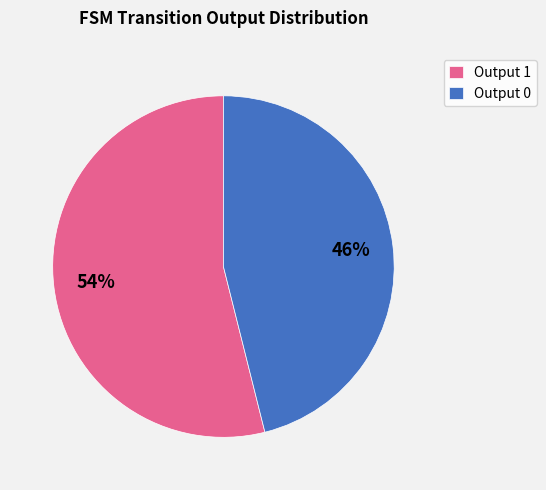

True or false: Output 0 accounts for 52% of the total.

False